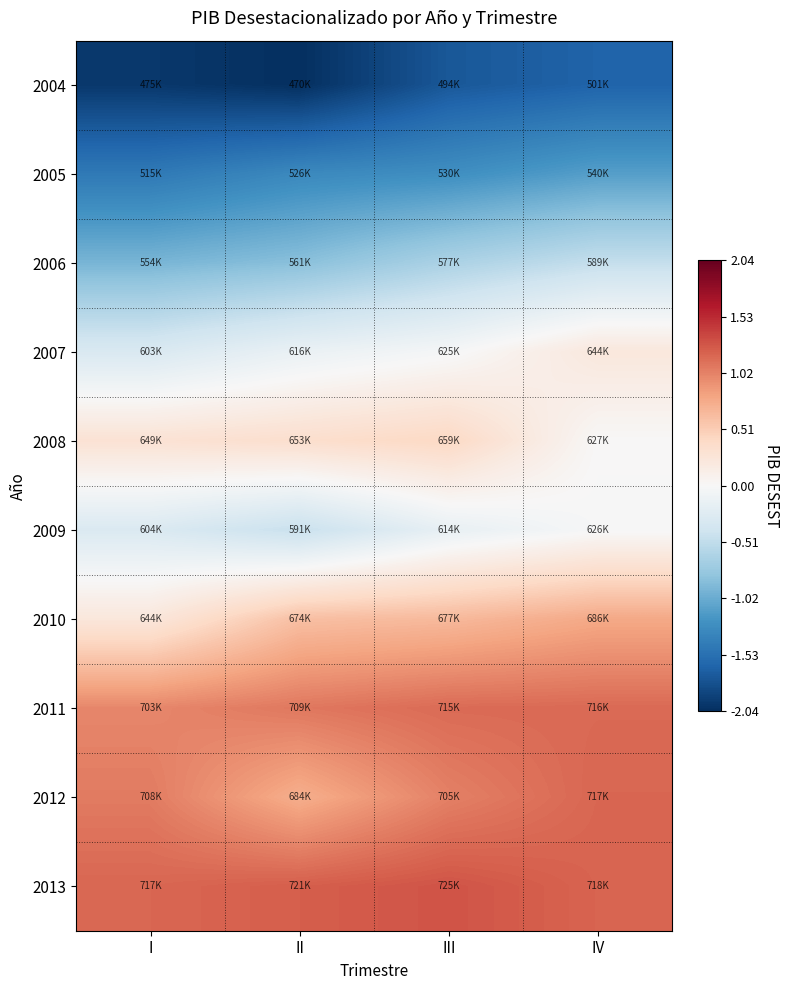

Which series has the largest range (max minus min)?

2010